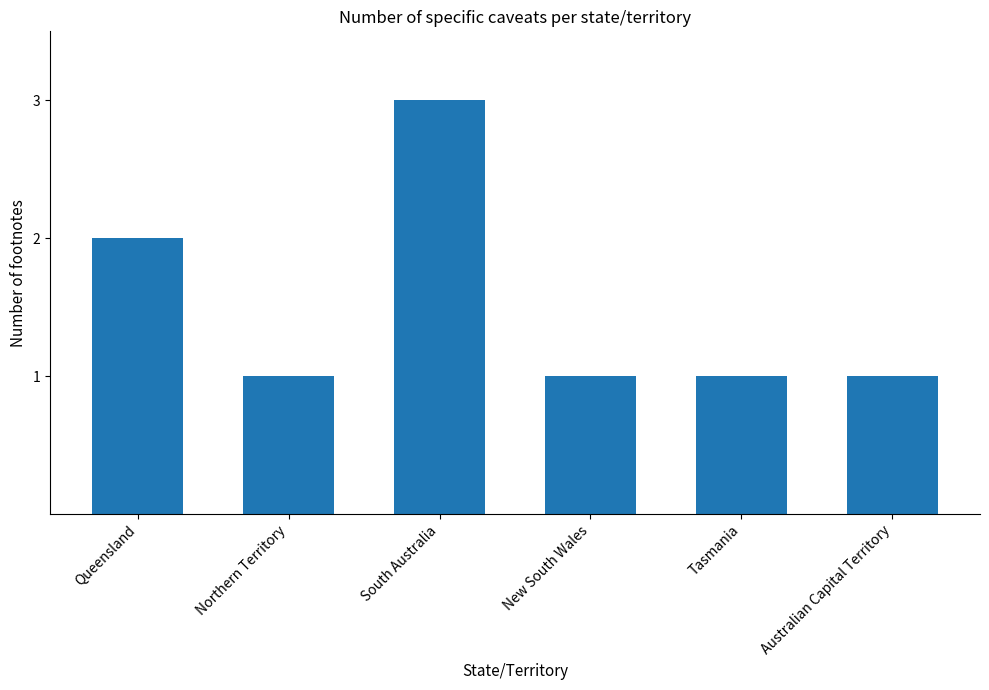

What is the sum of all values?

9